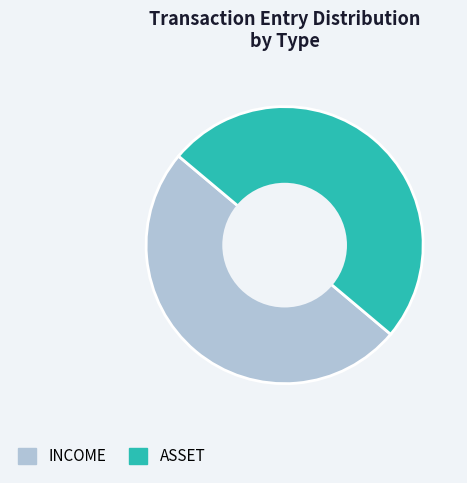

Approximately how many times larger is the value at ASSET compared to INCOME?

1.0